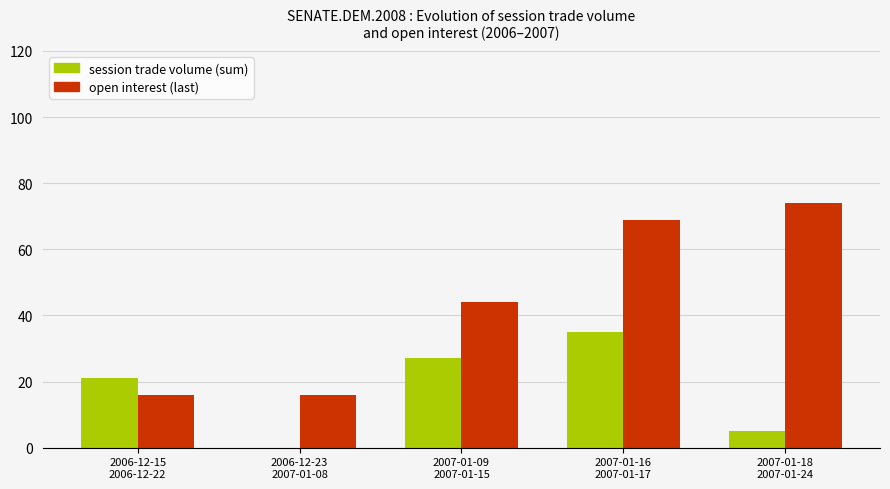

Which series has the largest total across all categories?

open interest (last)